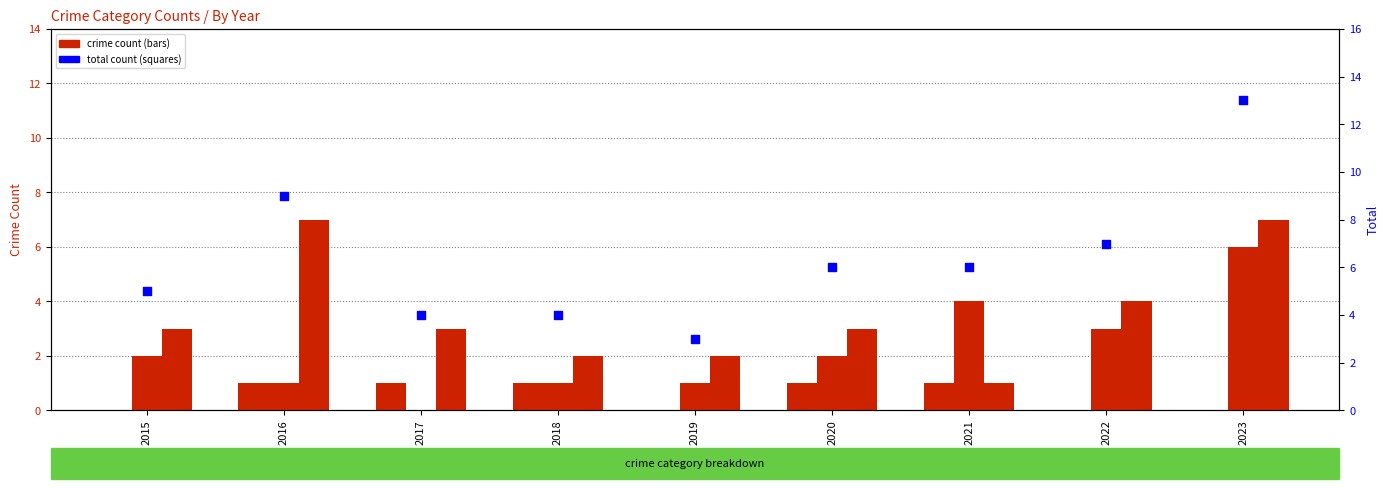

Which series reaches the minimum Y coordinate?

Aggravated Assault